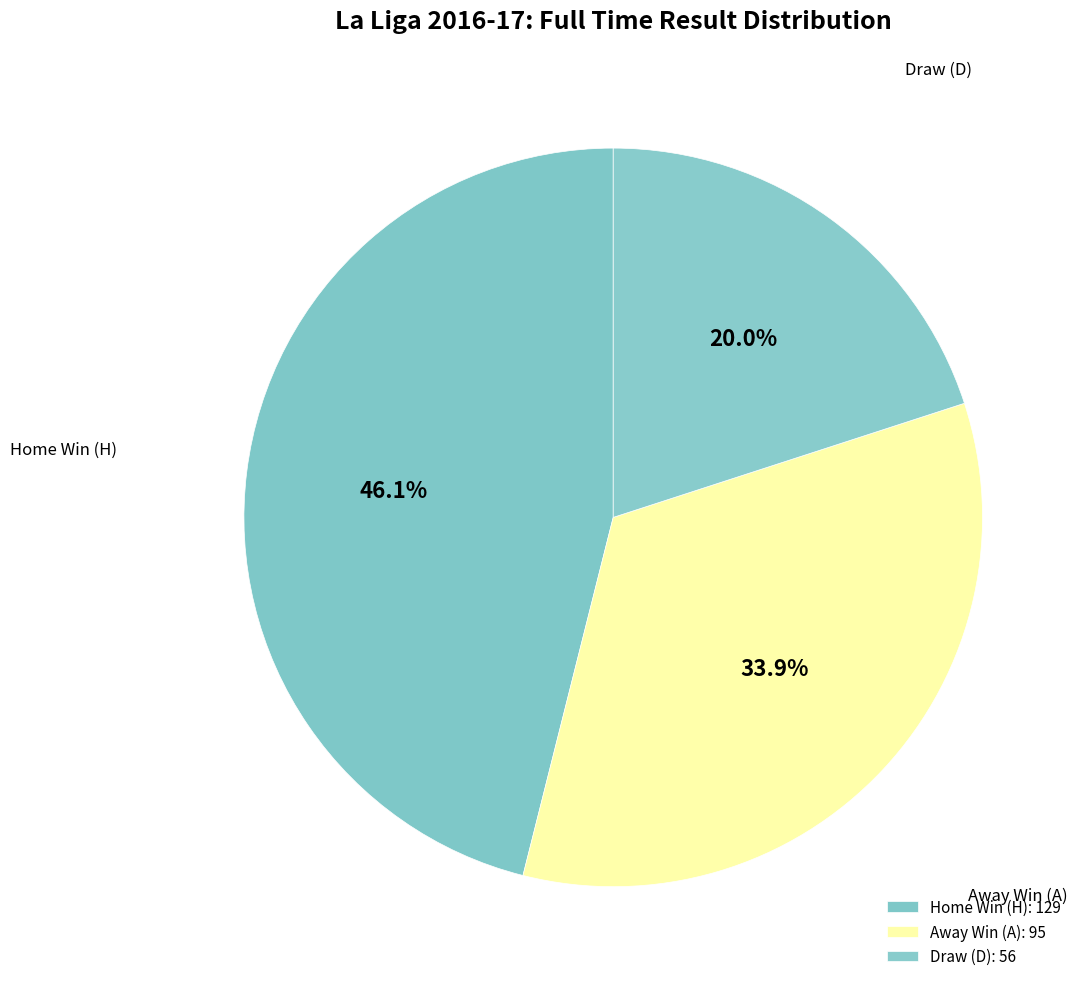

Is Home Win (H) the majority of the pie?

No